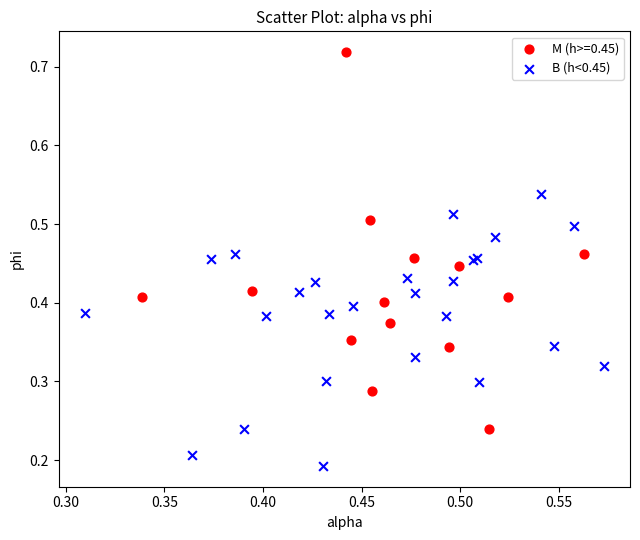

Which series reaches the maximum Y coordinate?

M (h>=0.45)